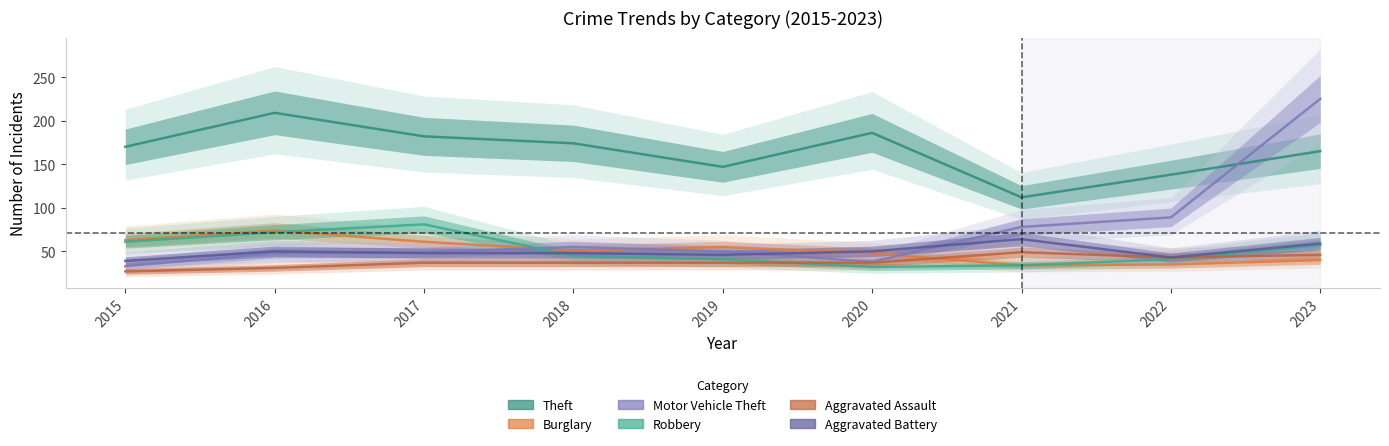

After their last crossing, which series has the higher values: Aggravated Assault or Robbery?

Robbery